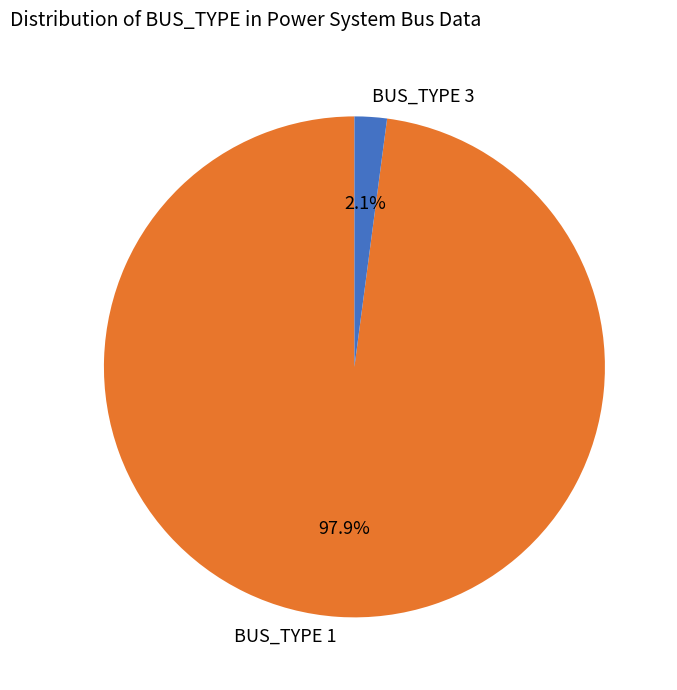

To the nearest percent, what percentage of the pie is BUS_TYPE 1?

98%